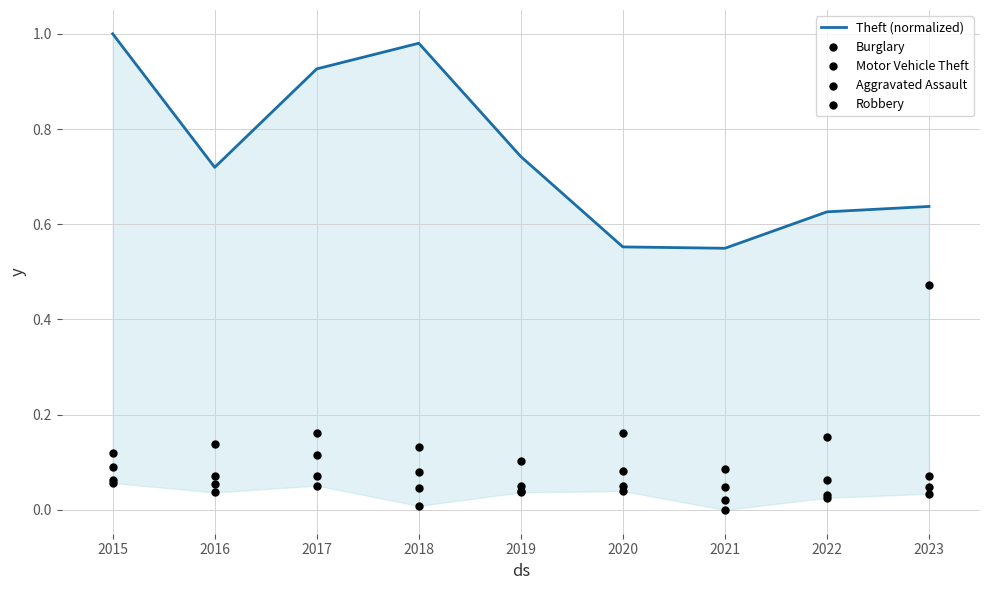

Is the value of Robbery at 2019 greater than the value of Theft (normalized) at 2020?

No